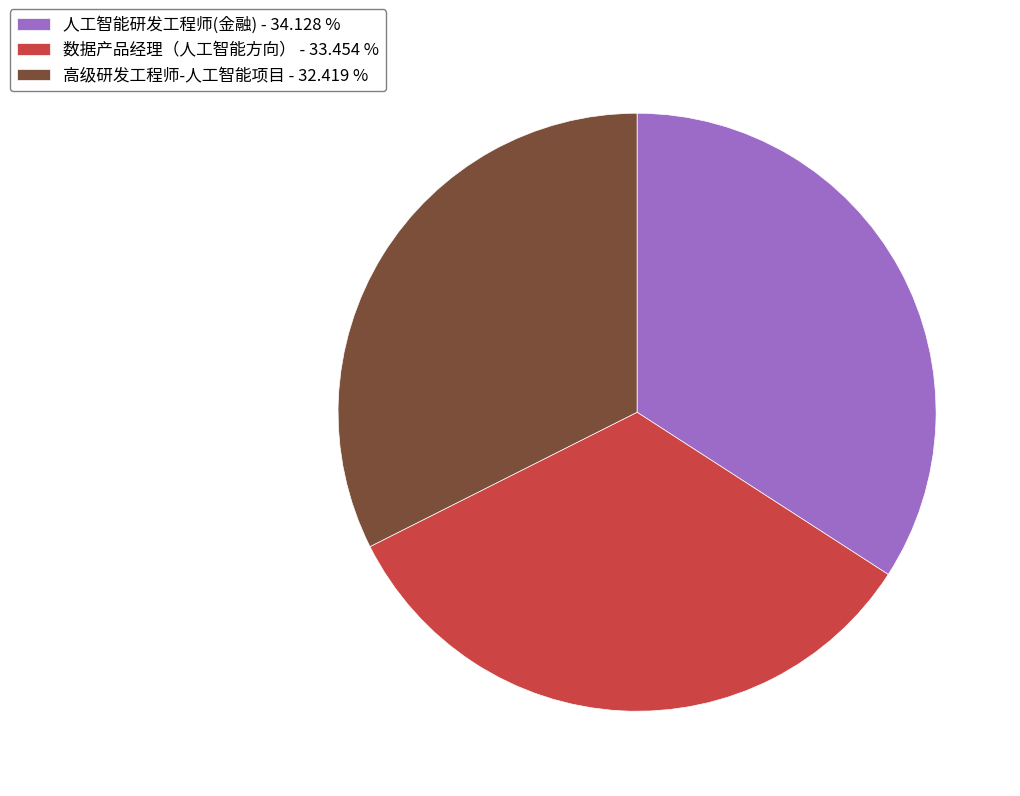

Which category has the biggest portion of the pie?

人工智能研发工程师(金融)